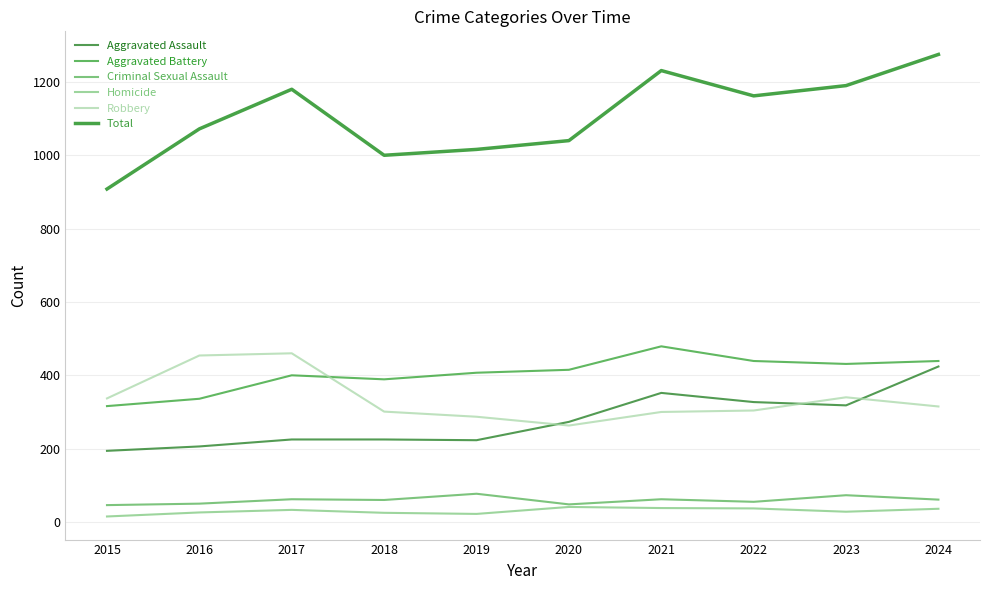

What is the minimum value shown in the chart?

15